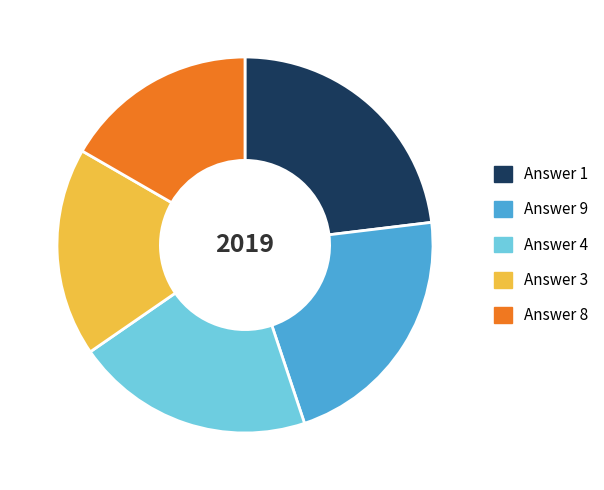

Does any single category account for the majority?

No